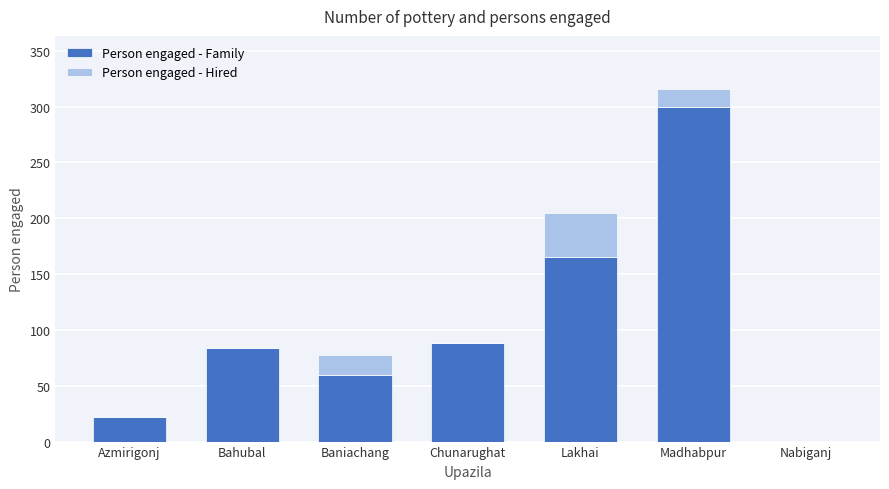

Are the bars grouped side by side (vs. stacked)?

No